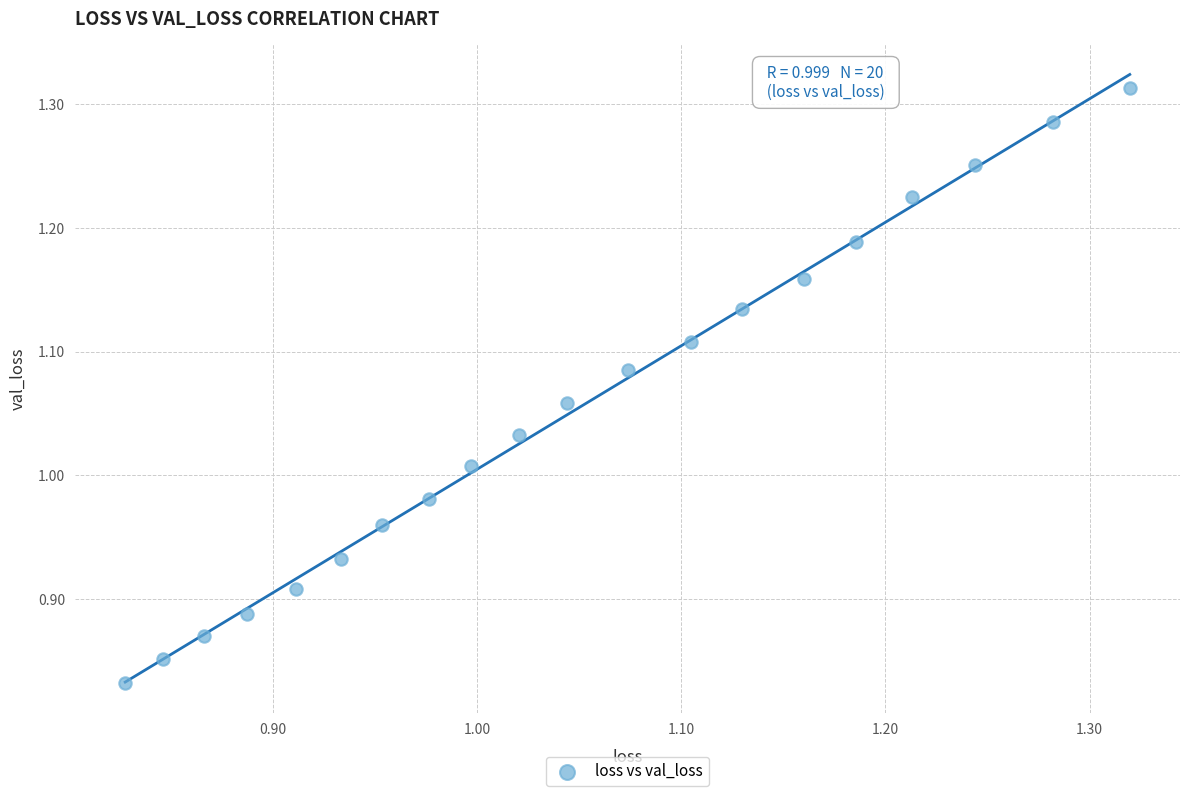

What is the range of Y values (max minus min)?

0.5